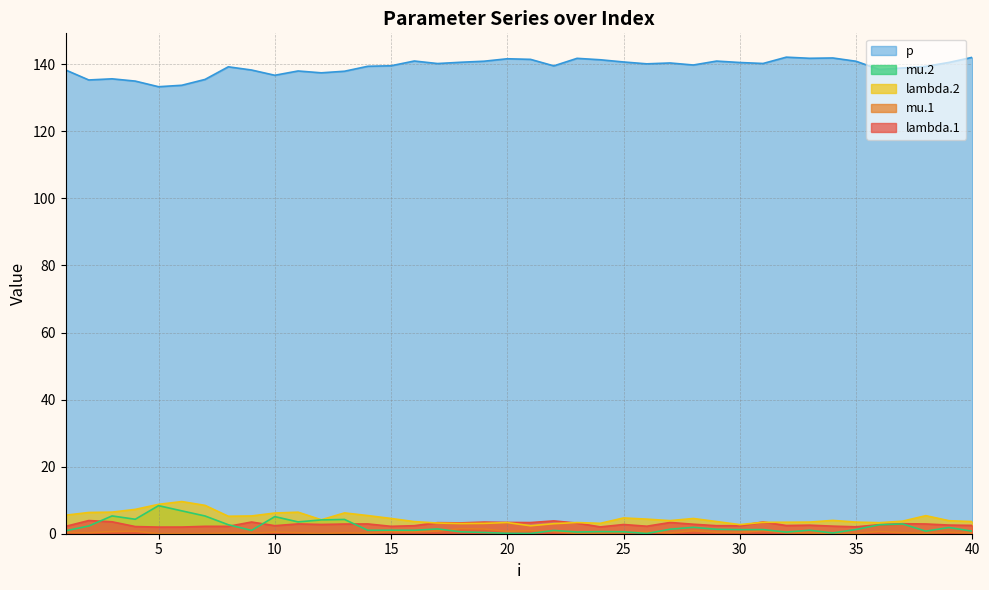

Which series has the largest total across all categories?

p